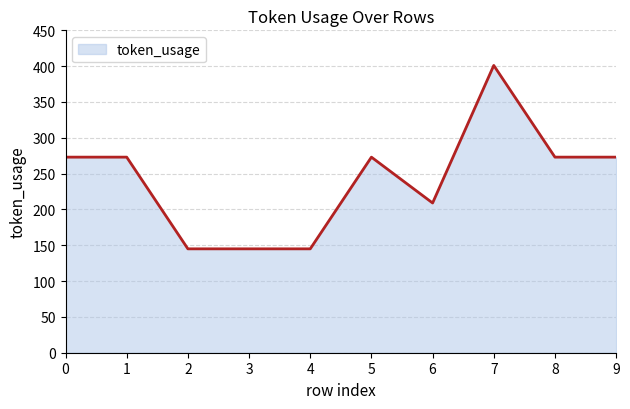

Is it true that the value at 6 is 357?

False